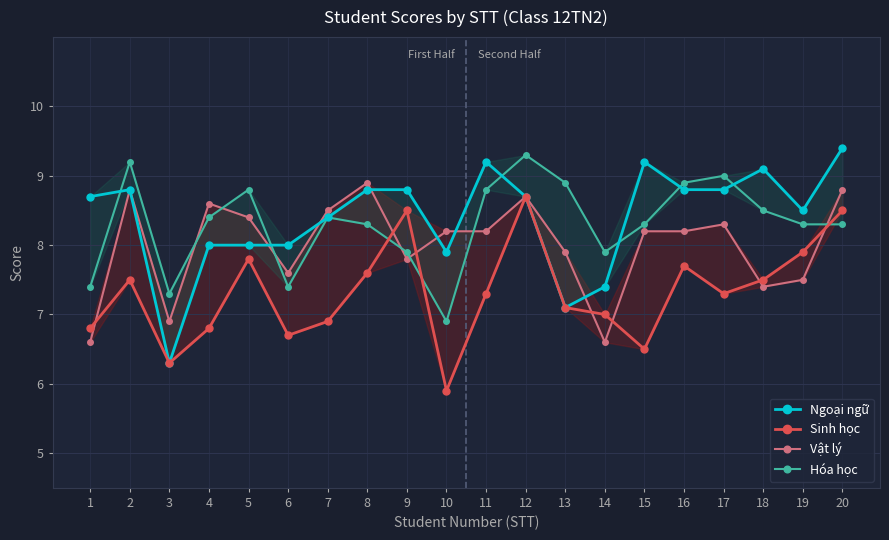

What is the value of the Ngoại ngữ point at the 17th from the left?

8.8